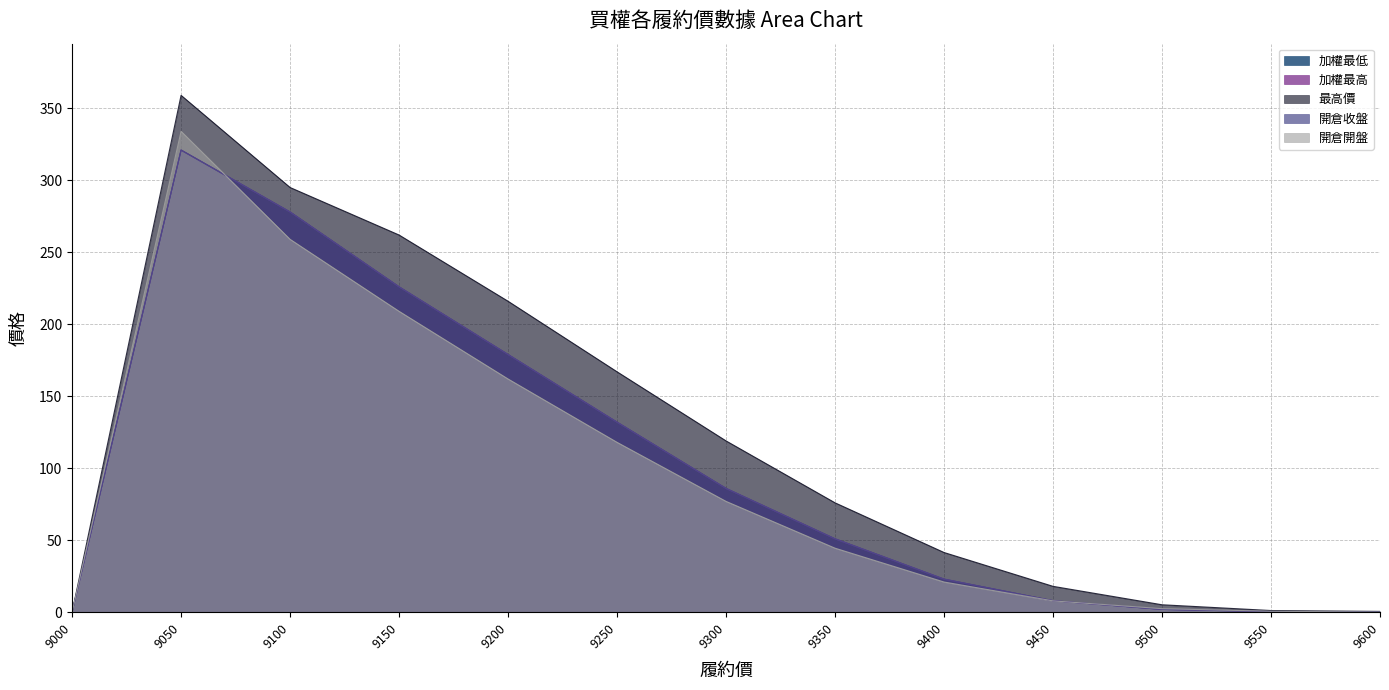

Count the number of categories in the chart.

13